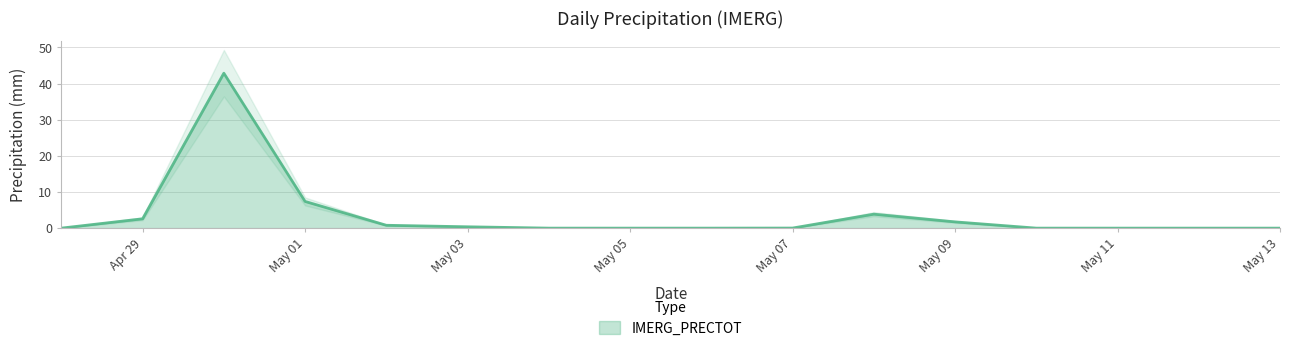

True or false: the data shows 0.0 at 2025-05-10.

True